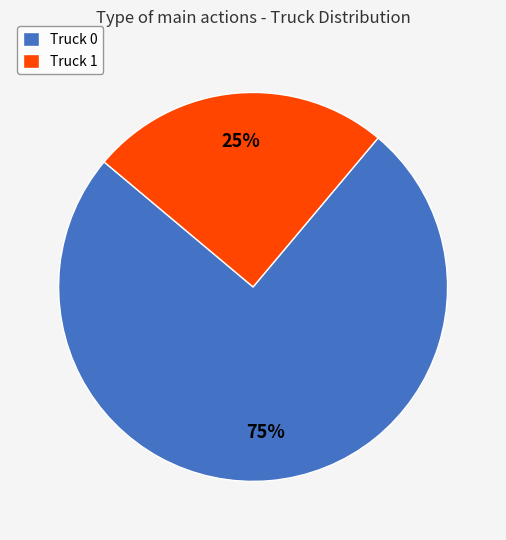

Is Truck 1 the majority of the pie?

No